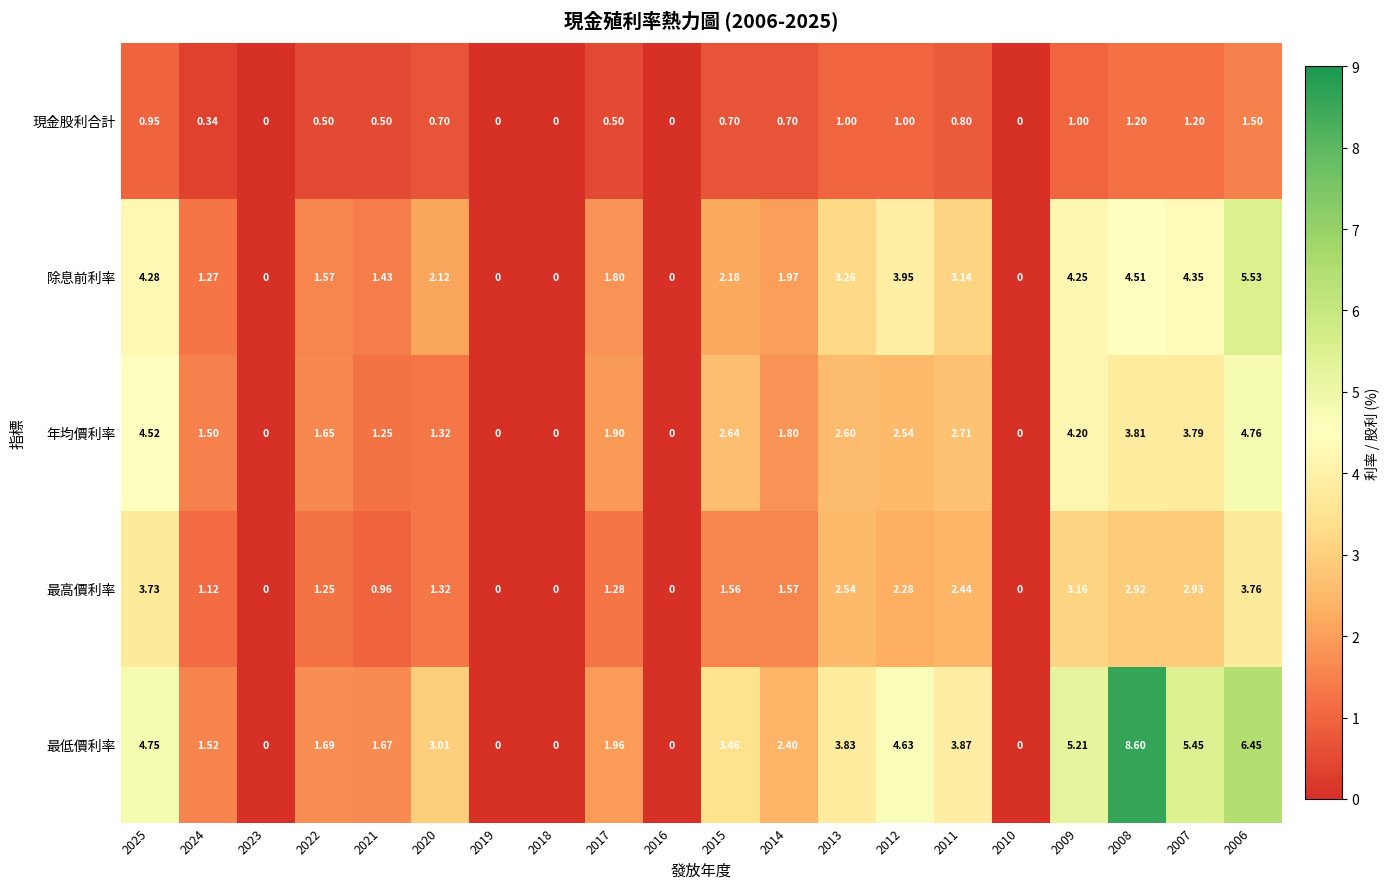

Which series has the largest total across all categories?

最低價利率